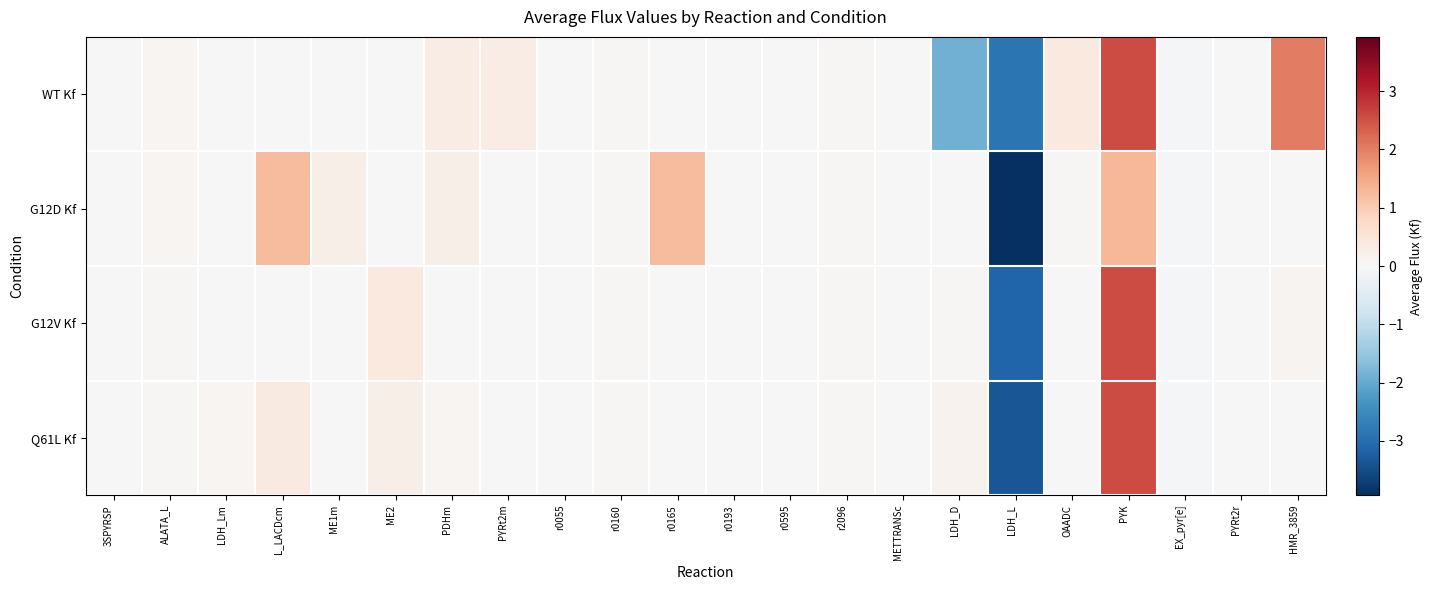

What is the smallest value displayed?

-3.9